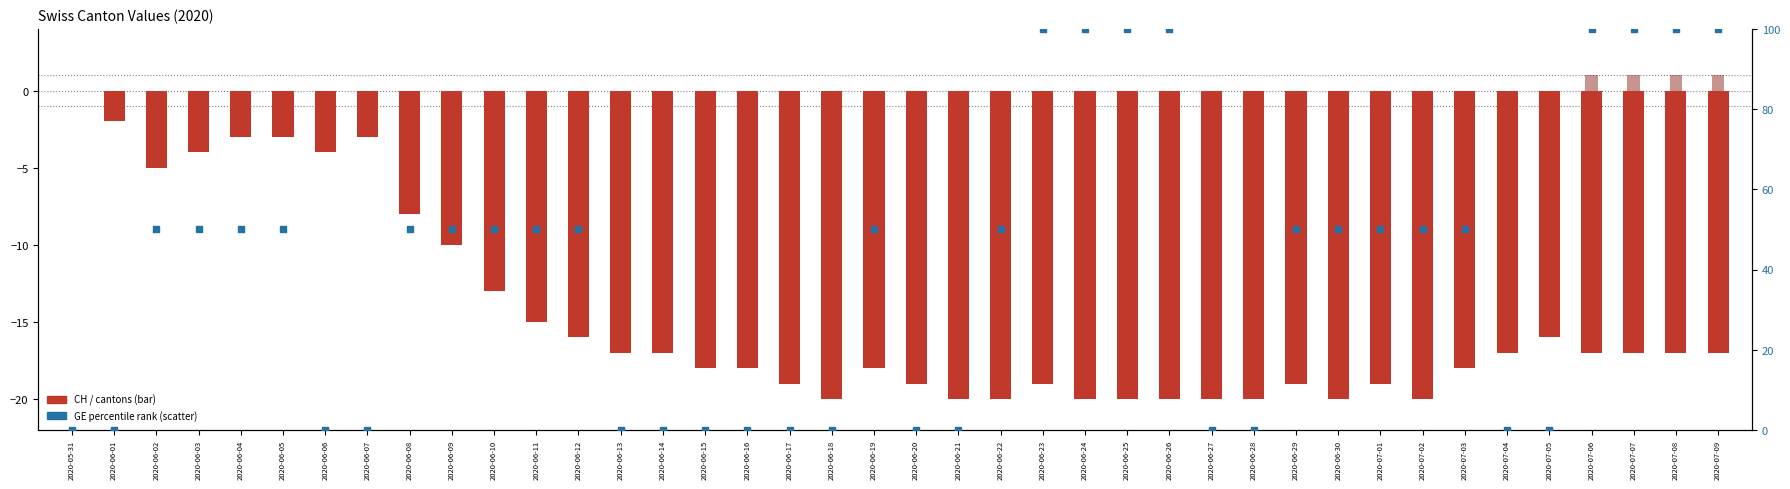

Which series contains the lowest Y value?

CH (log2 ratio)